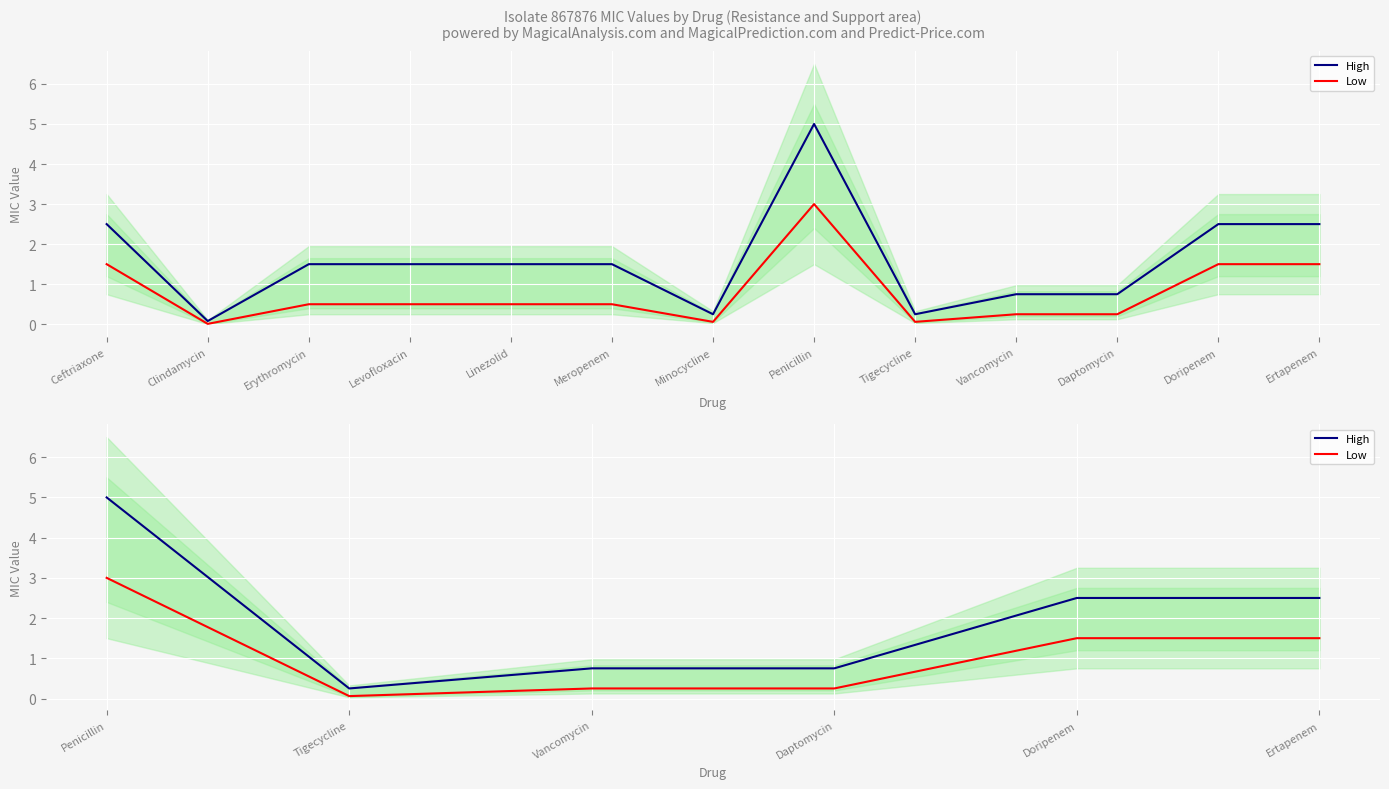

True or false: Low and High cross at least once.

False